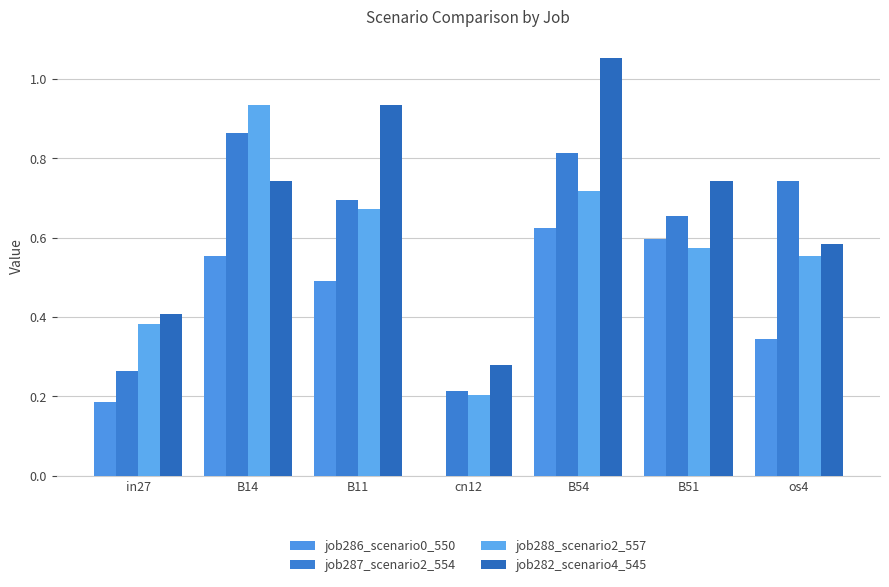

What is the spread (max minus min) of values at B51?

0.2